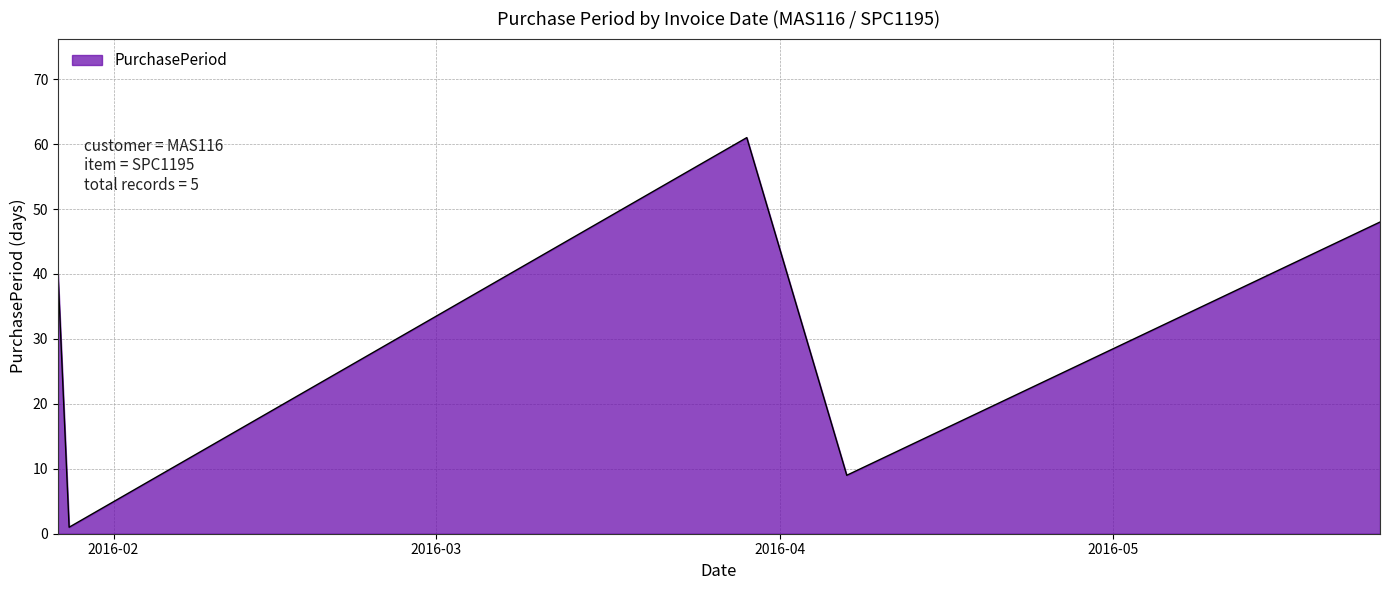

How many values are between 9 and 48?

3